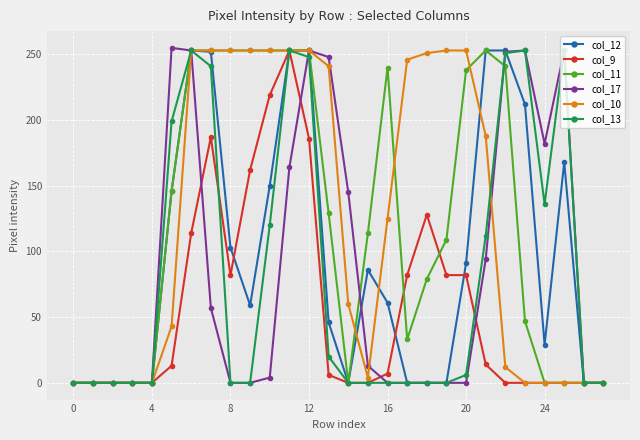

At how many categories does at least one series exceed 53?

21